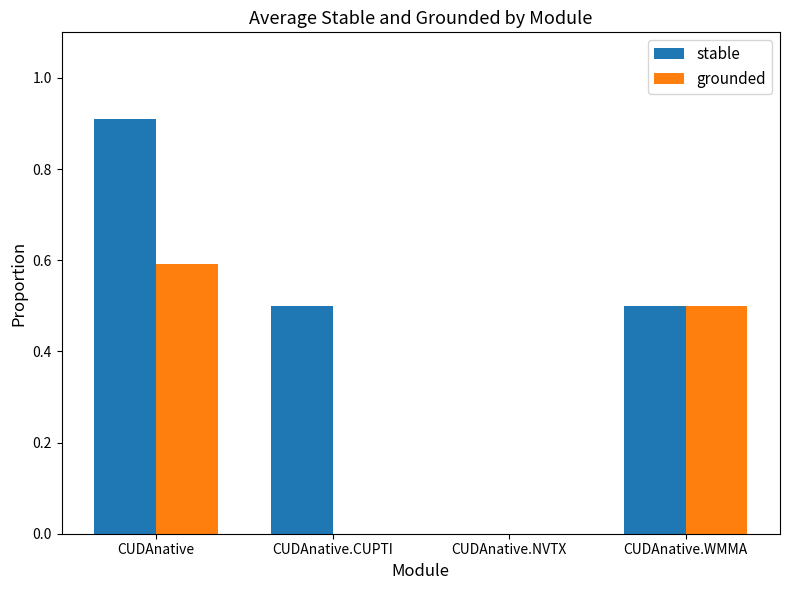

The value of stable at CUDAnative.CUPTI is 0.7. True or false?

False